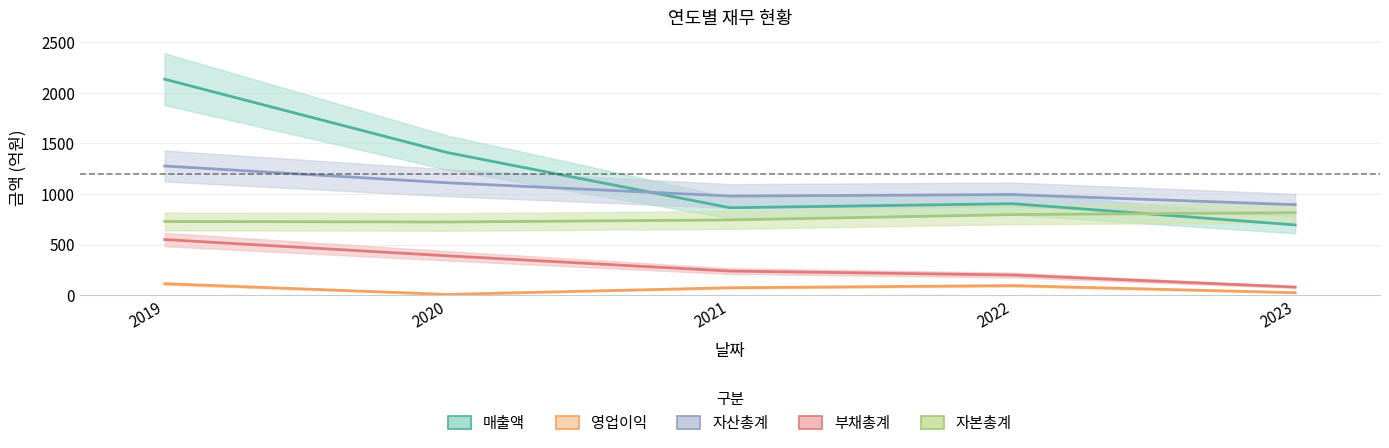

Is it true that 자본총계 equals 728 at 2019?

True